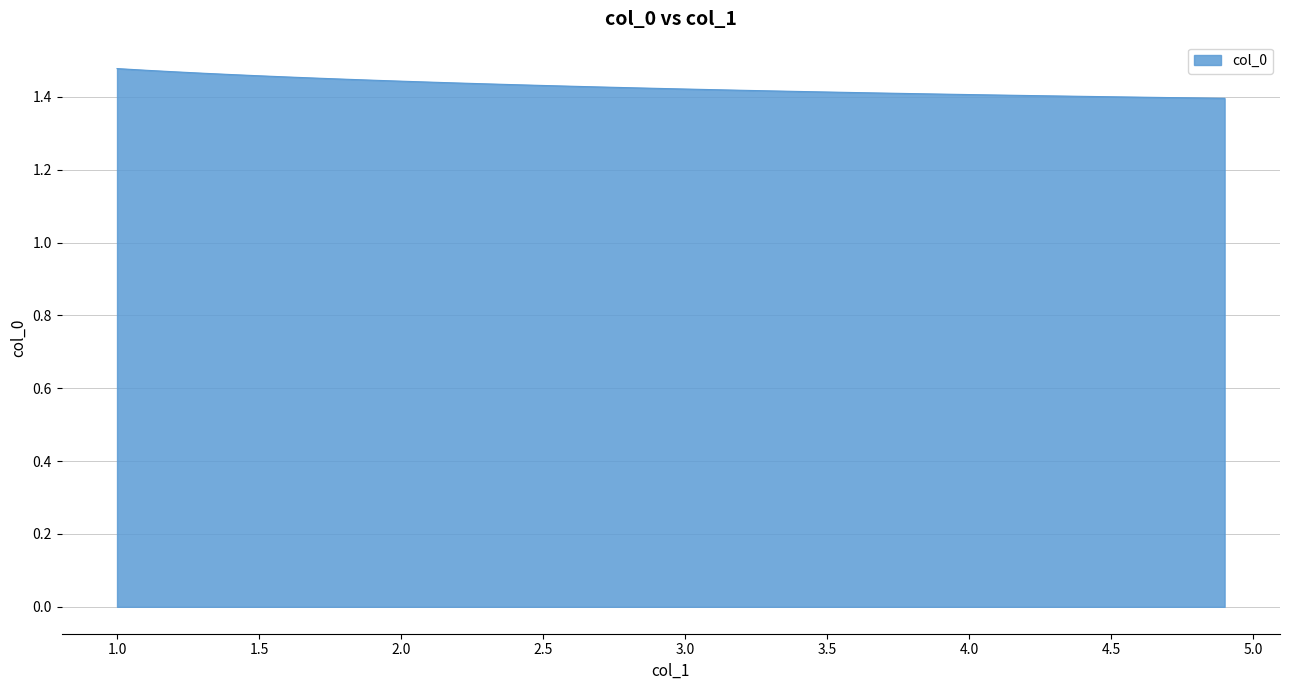

What is the label of the 34th point from the left?

4.3